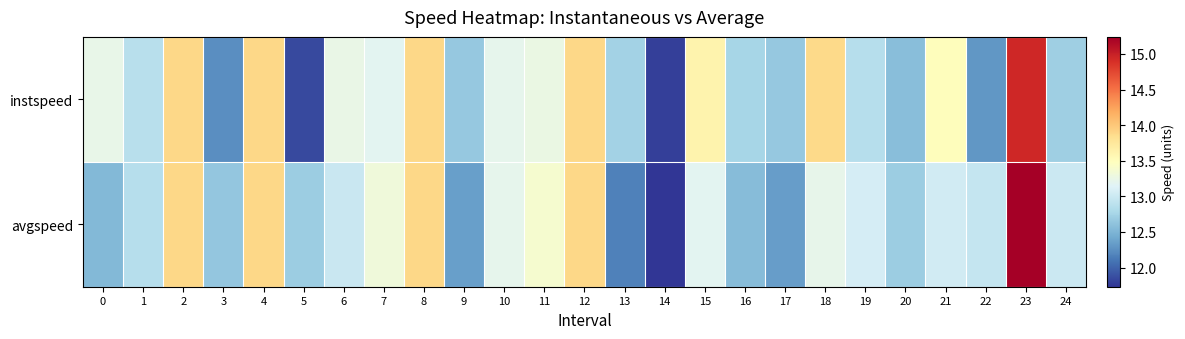

Reading left to right, what are all the values shown in this chart?

instspeed: 0=13.2	1=12.9	2=13.9	3=12.2	4=13.9	5=11.8	6=13.2	7=13.2	8=13.9	9=12.6	10=13.2	11=13.3	12=13.9	13=12.7	14=11.8	15=13.6	16=12.8	17=12.7	18=13.9	19=12.9	20=12.6	21=13.5	22=12.3	23=14.9	24=12.7
avgspeed: 0=12.5	1=12.9	2=13.9	3=12.6	4=13.9	5=12.7	6=13.0	7=13.3	8=13.9	9=12.4	10=13.2	11=13.4	12=13.9	13=12.2	14=11.7	15=13.2	16=12.6	17=12.3	18=13.2	19=13.1	20=12.7	21=13.0	22=13.0	23=15.2	24=13.0